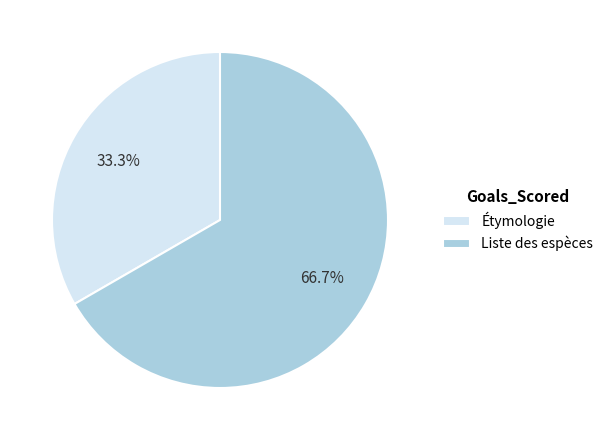

What is the ratio of the value at Étymologie to the value at Liste des espèces?

0.5